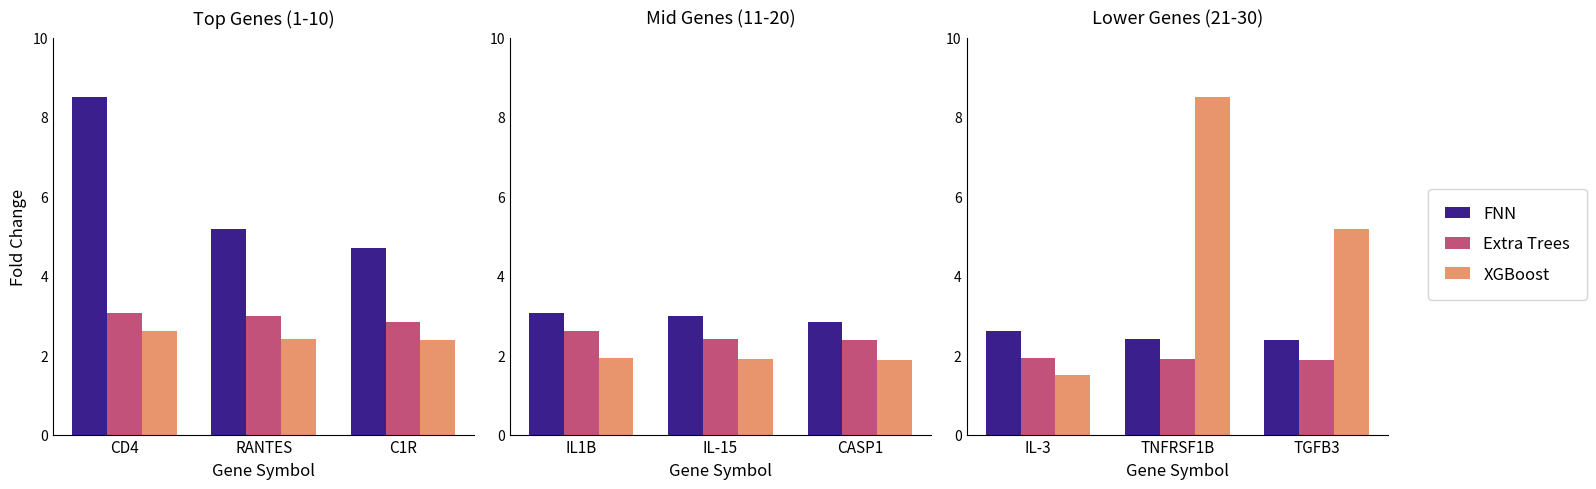

What is the label of the 3rd bar from the left?

TGFB3